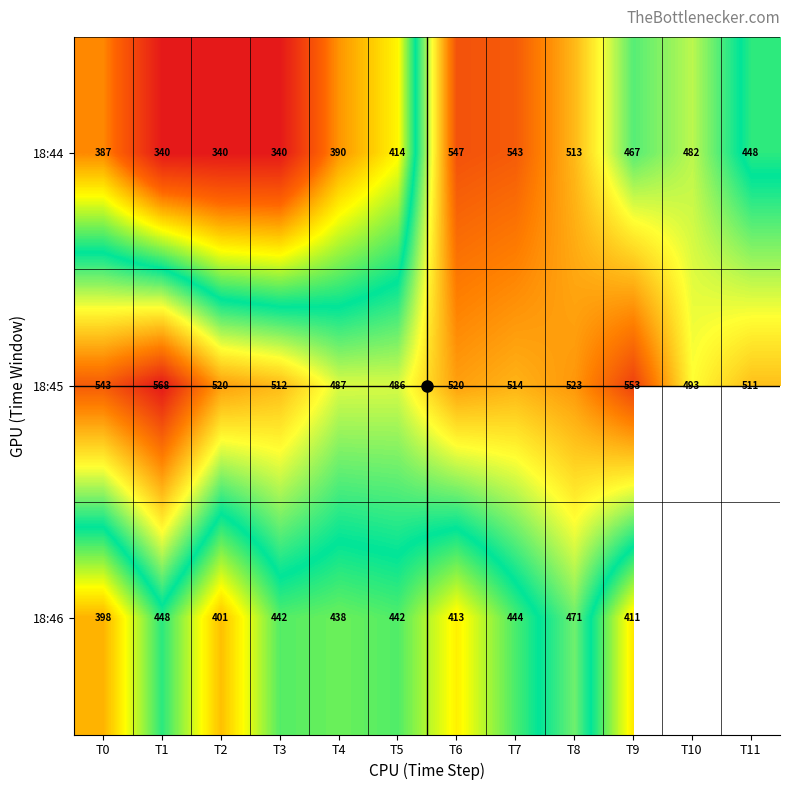

Which series has the largest total across all categories?

18:45